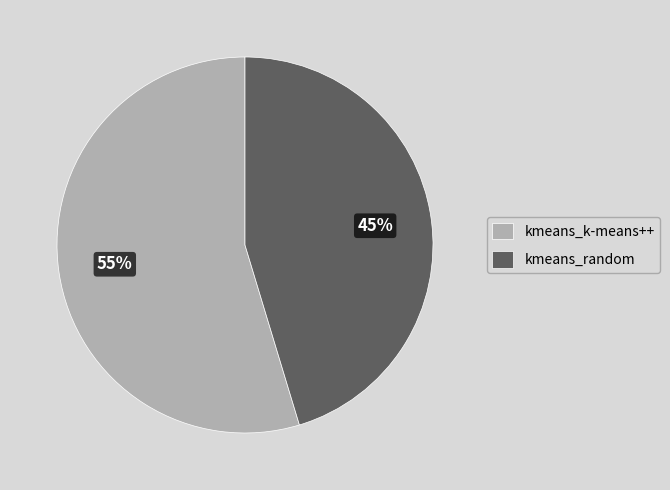

True or false: kmeans_random accounts for 36% of the total.

False